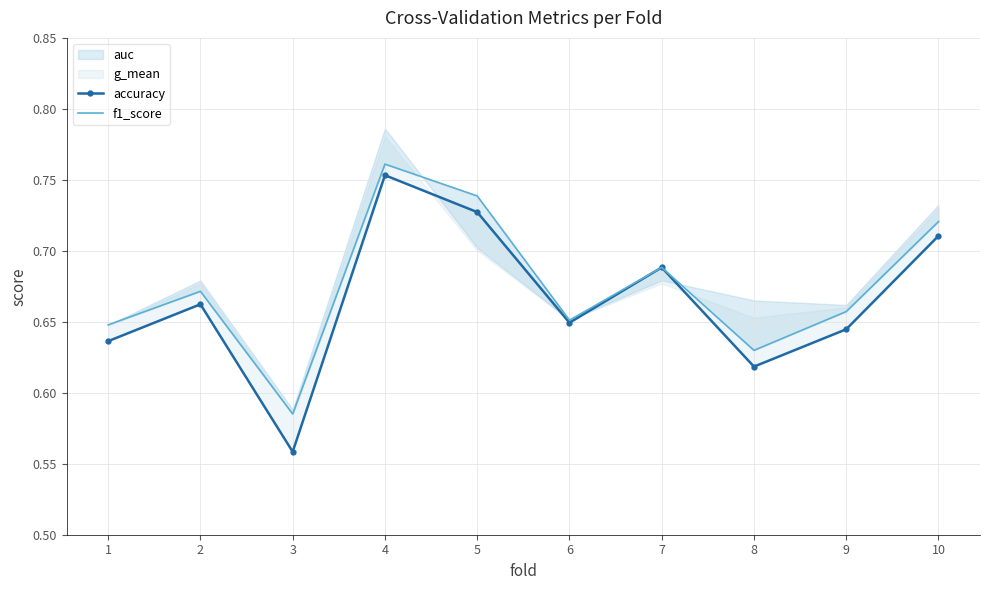

What is the average value of the accuracy series?

0.7